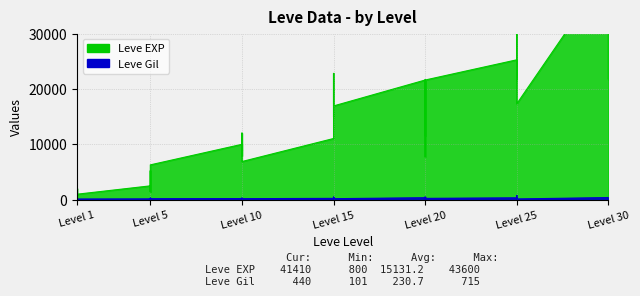

Between Level 1 and Level 5, which is larger?

Level 5